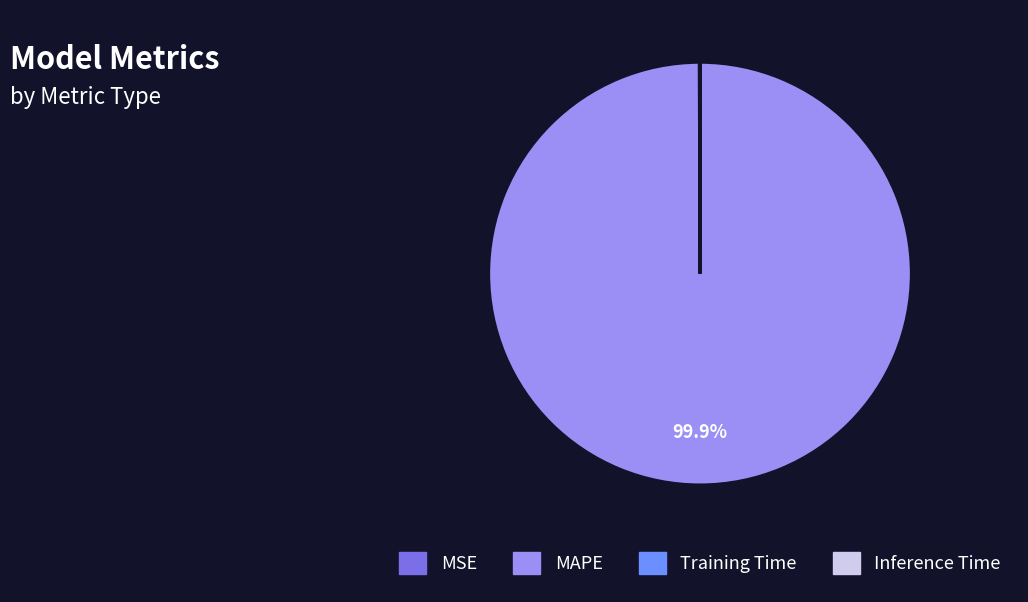

What is the majority slice?

MAPE